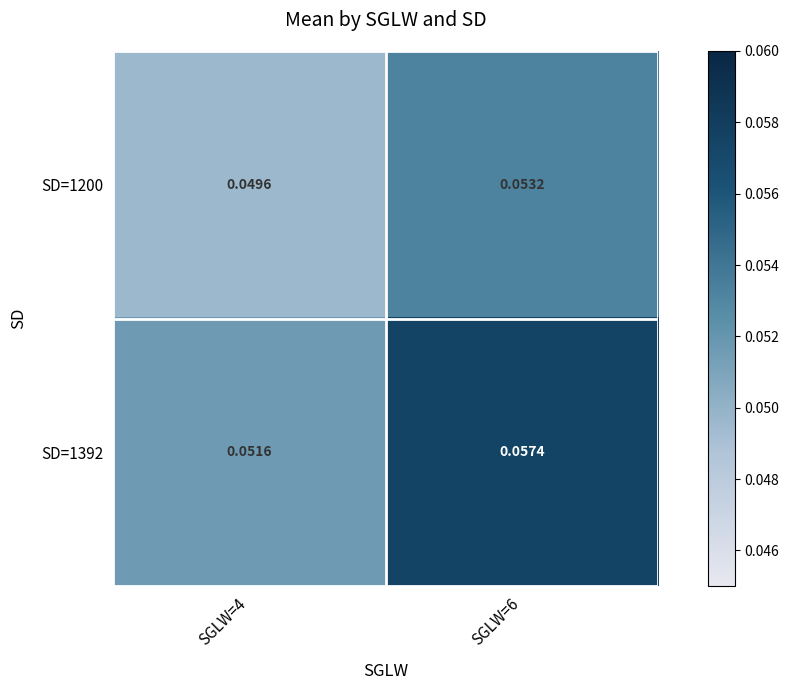

Is the value of SD=1200 at SGLW=4 greater than the value of SD=1392 at SGLW=6?

No